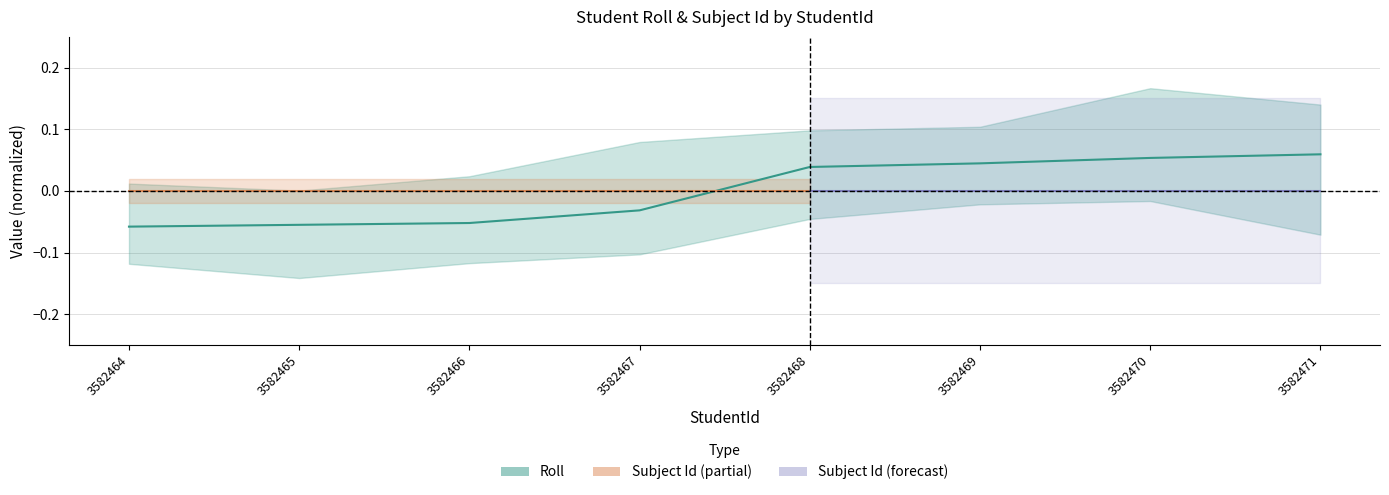

Reading left to right, what are all the values shown in this chart?

3582464=-0.1	3582465=-0.1	3582466=-0.1	3582467=-0.0	3582468=0.0	3582469=0.0	3582470=0.1	3582471=0.1